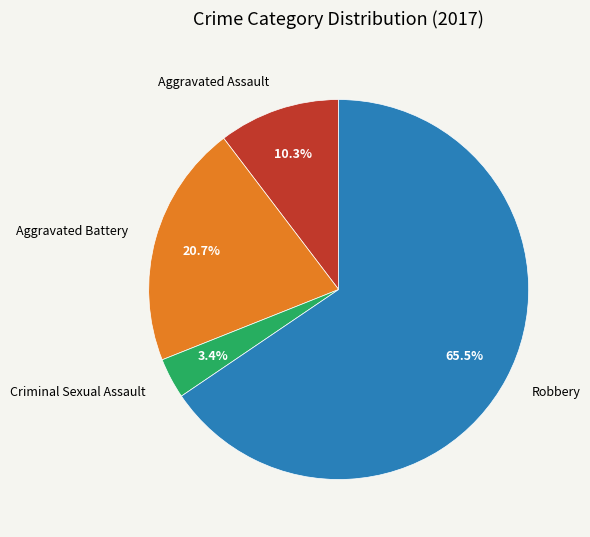

What is the ratio of the value at Aggravated Assault to the value at Aggravated Battery?

0.5